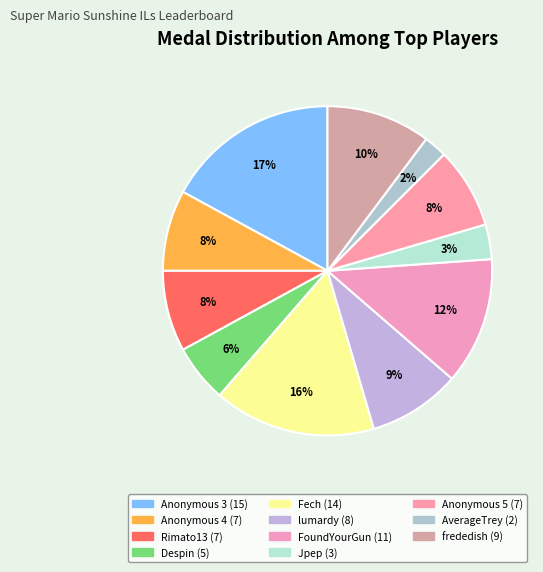

Do AverageTrey and Rimato13 together represent more than half of the pie?

No